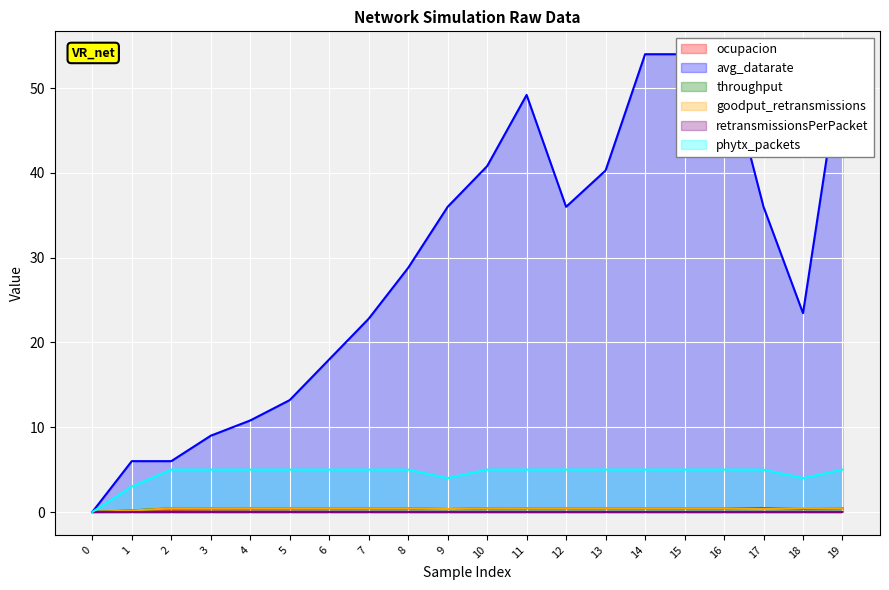

What is the sum of the phytx_packets values at 2 and 9?

9.0